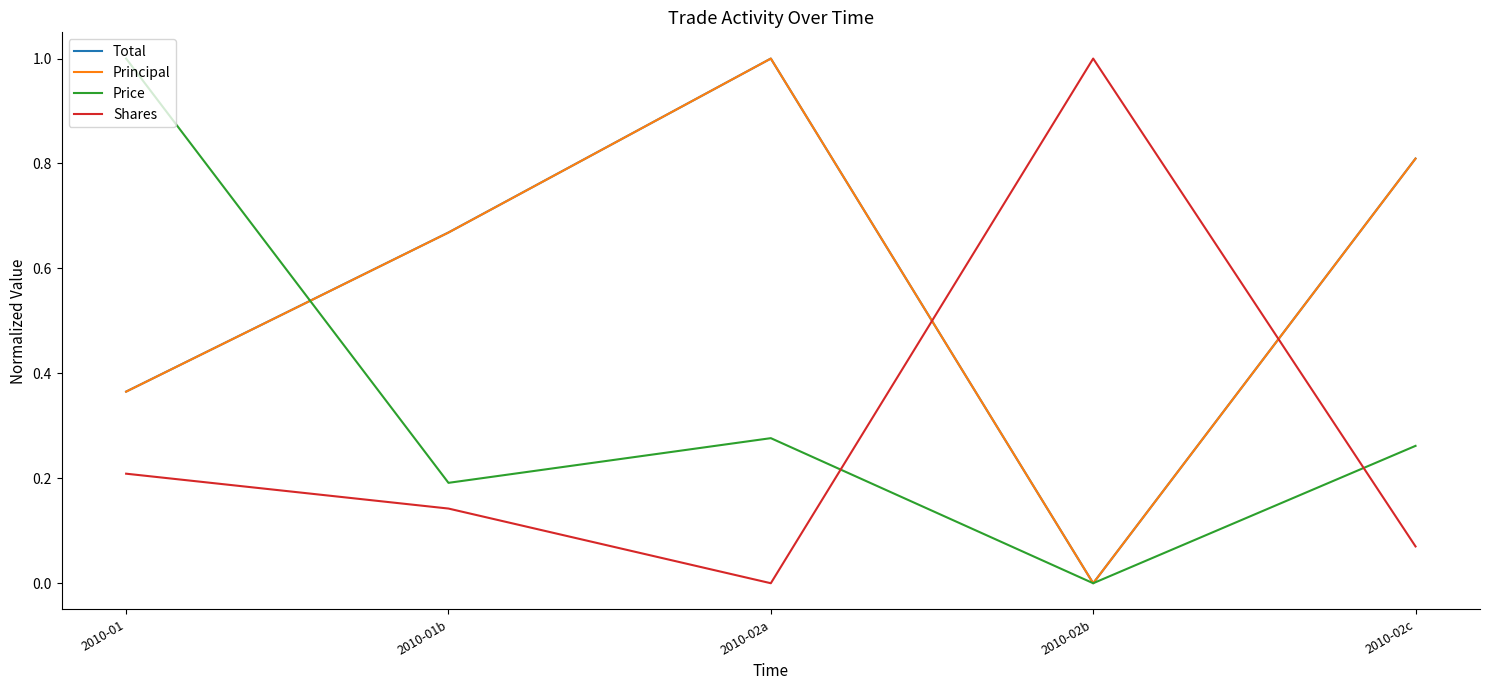

What is the sum of all Principal values?

2.8